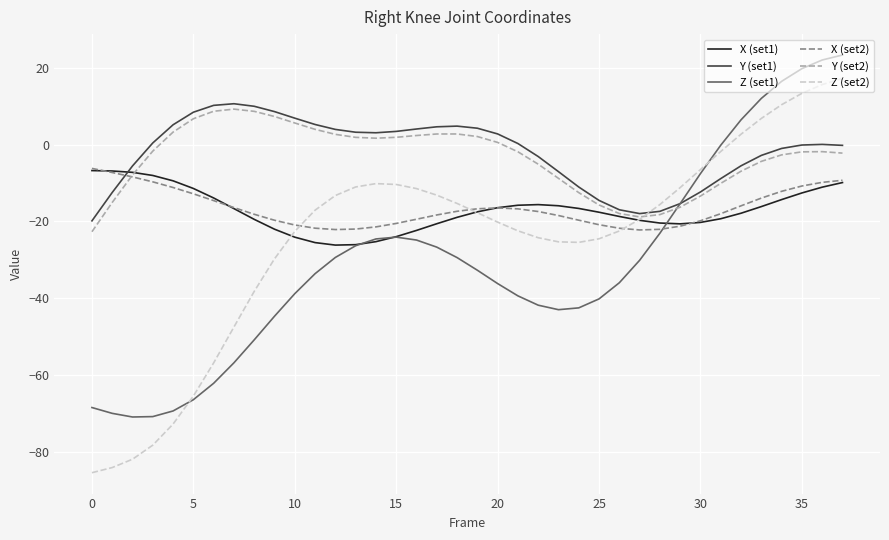

What is the greatest value displayed?

23.3